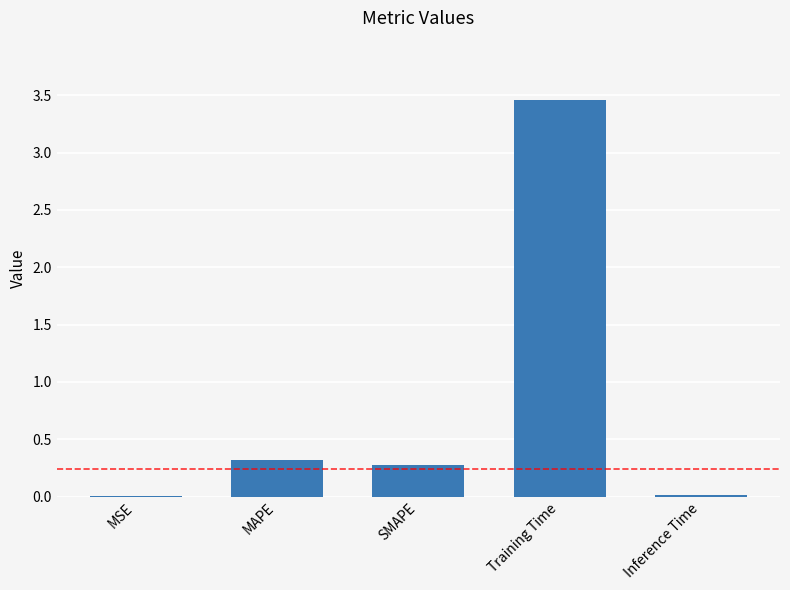

What is the average value?

0.8